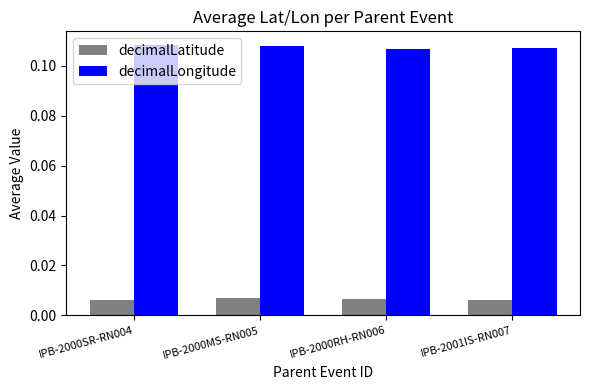

Which series has the largest total across all categories?

decimalLongitude